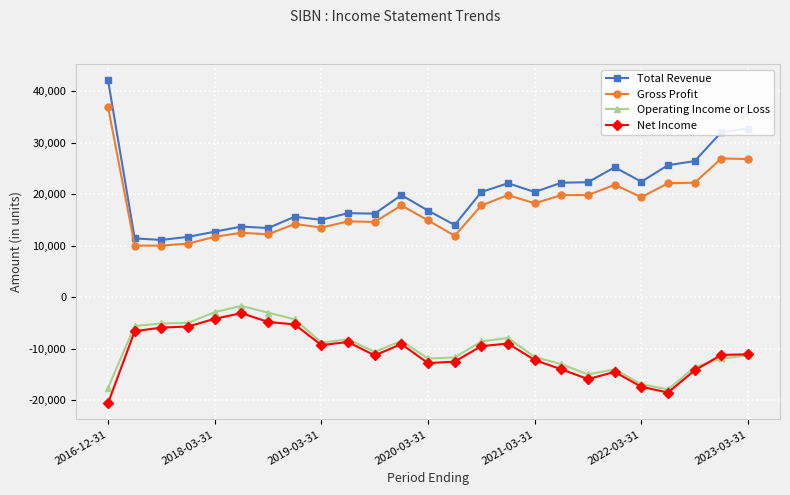

True or false: Total Revenue and Operating Income or Loss cross at least once.

False